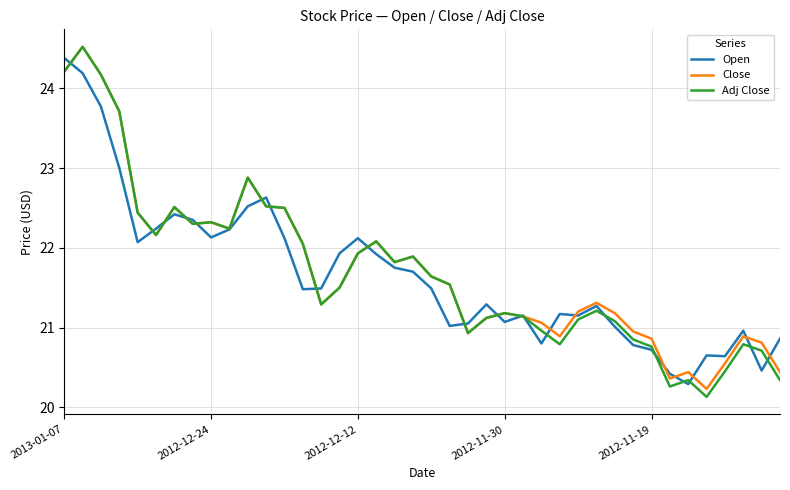

What is the maximum value shown in the chart?

24.5